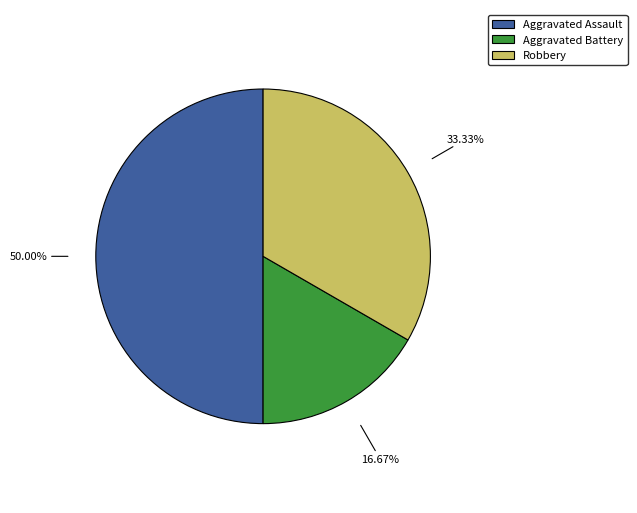

How many segments does this pie chart have?

3